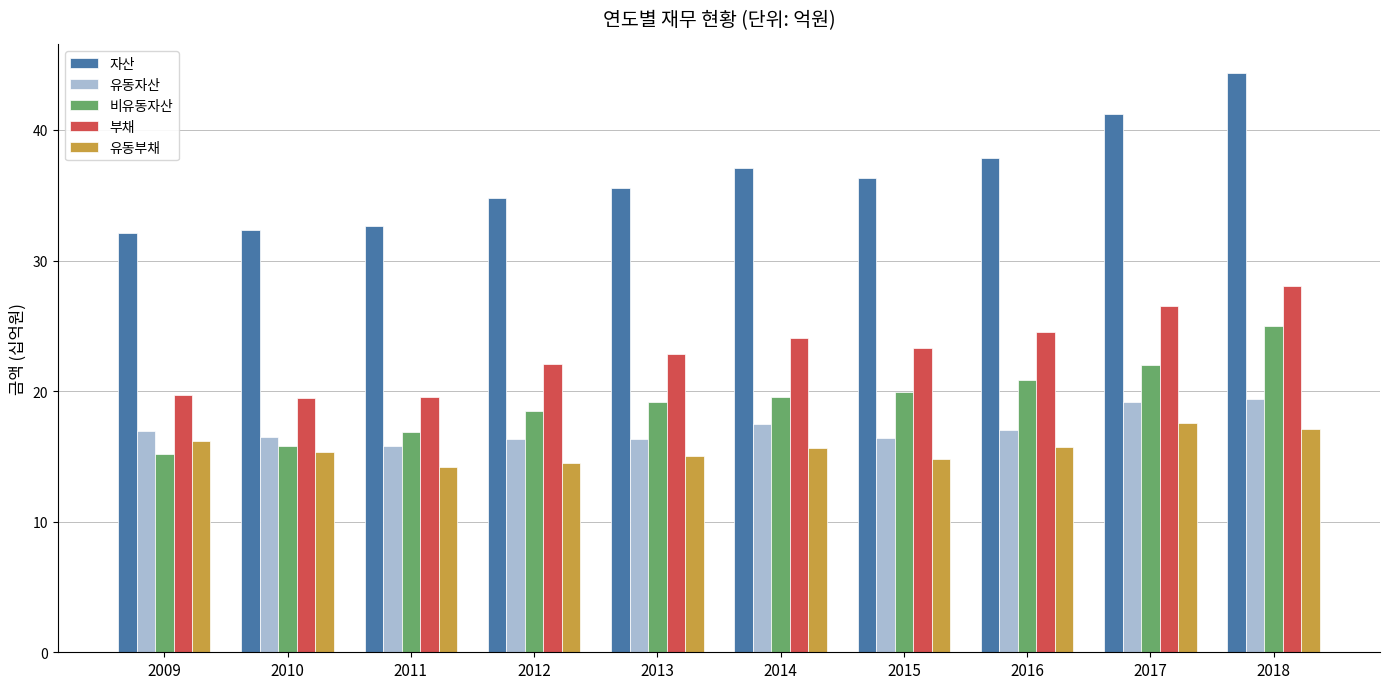

How many groups of bars are there?

10